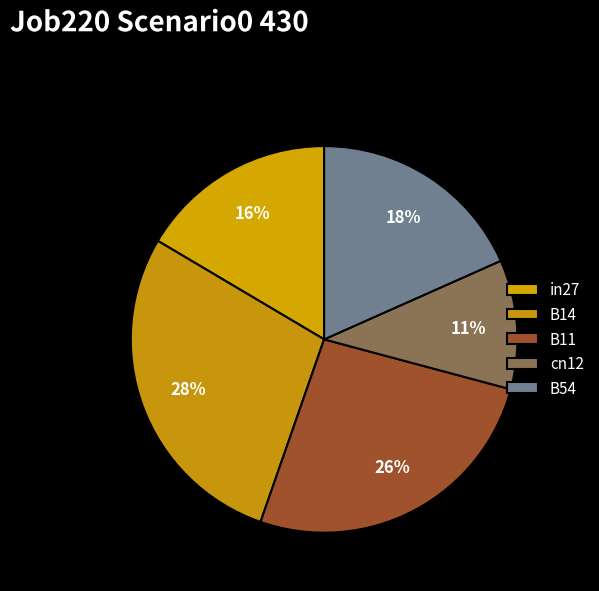

Which category has the smallest portion of the pie?

cn12